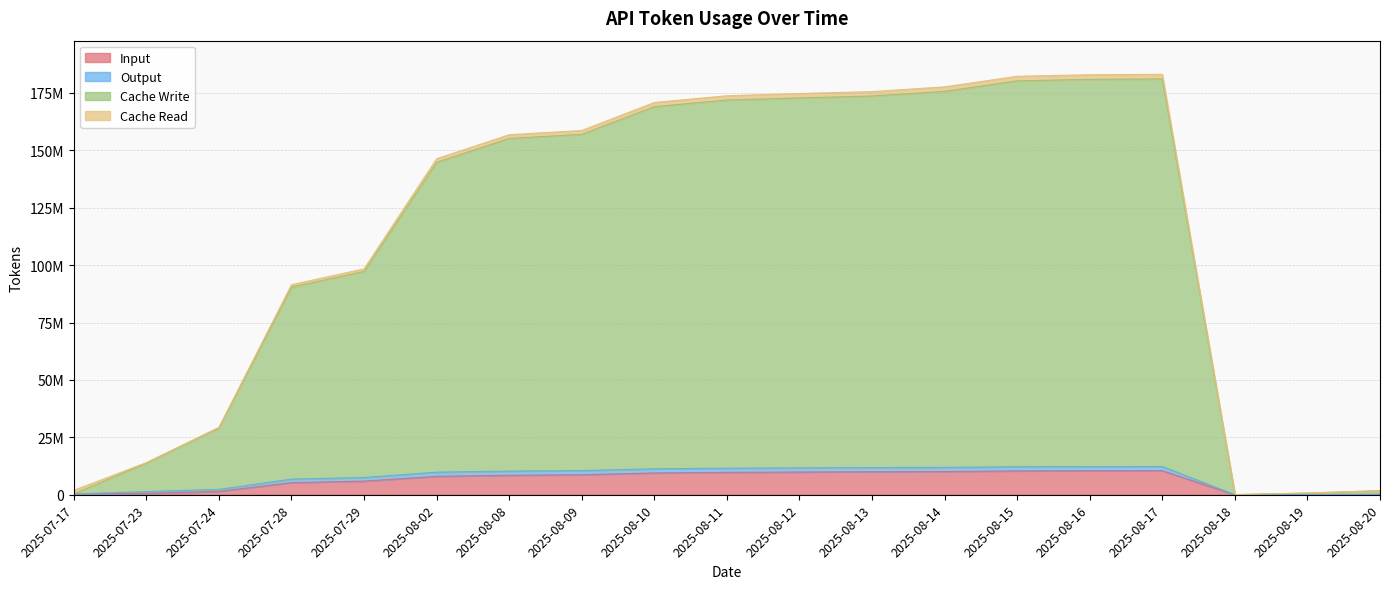

At which category does Cache Write reach its first local peak?

2025-08-17